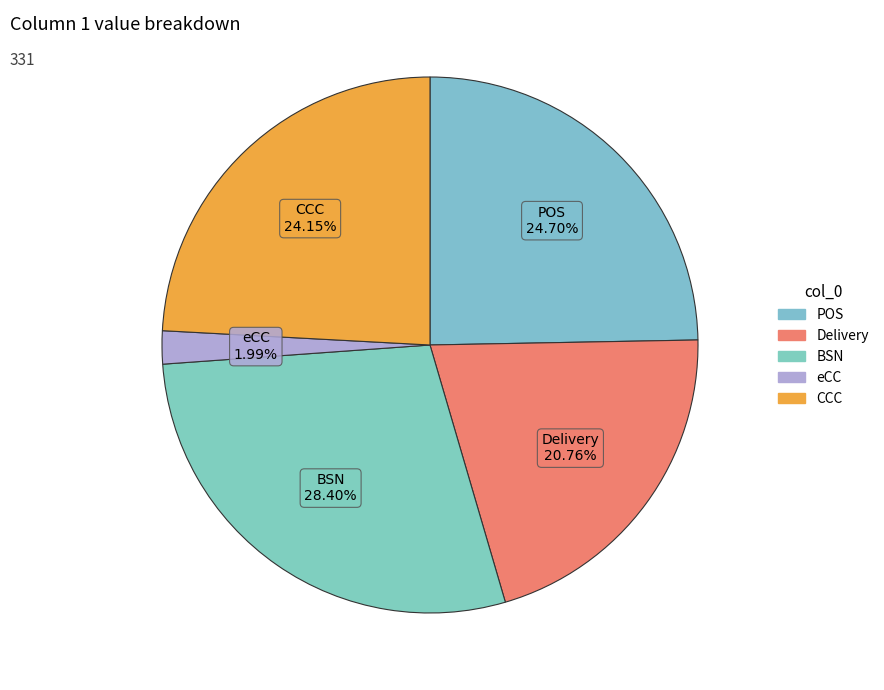

The POS slice represents 25% of the pie. True or false?

True